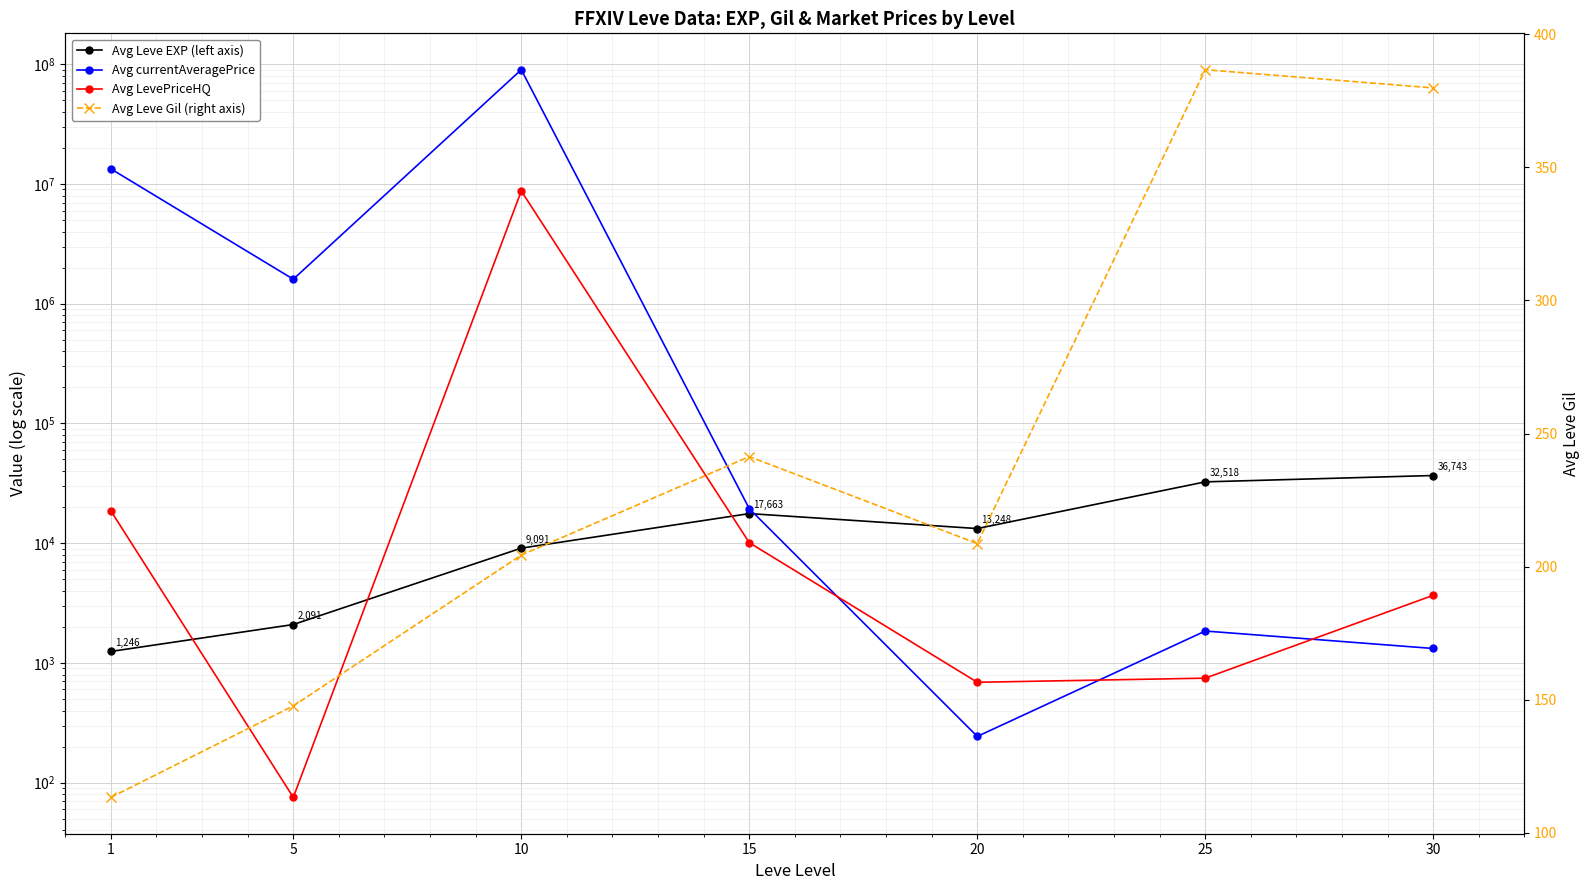

Count the number of data series in this chart.

4